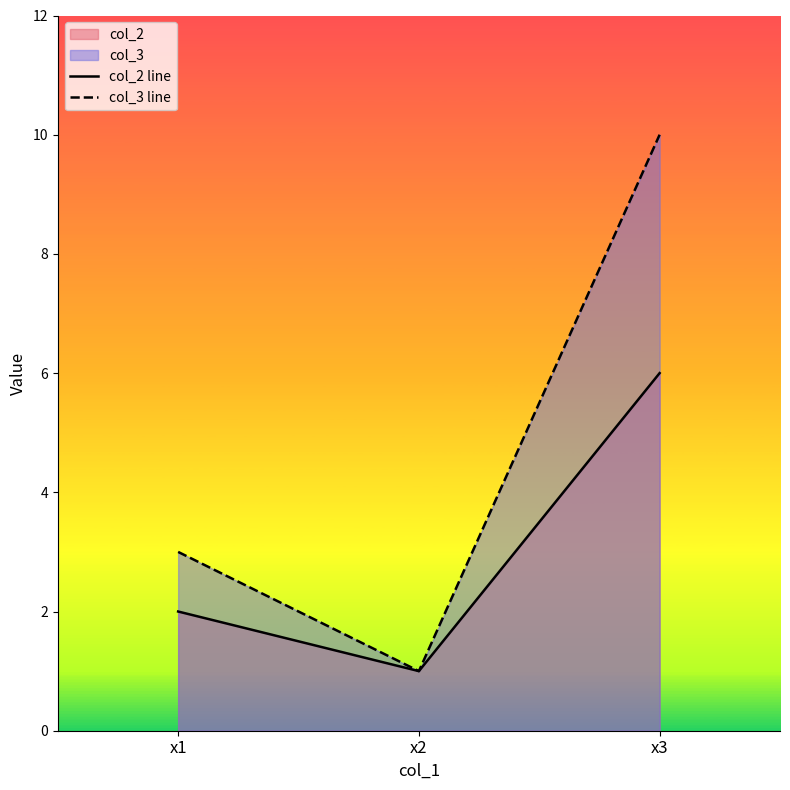

What is the value of the col_3 line point at the 1st from the left?

3